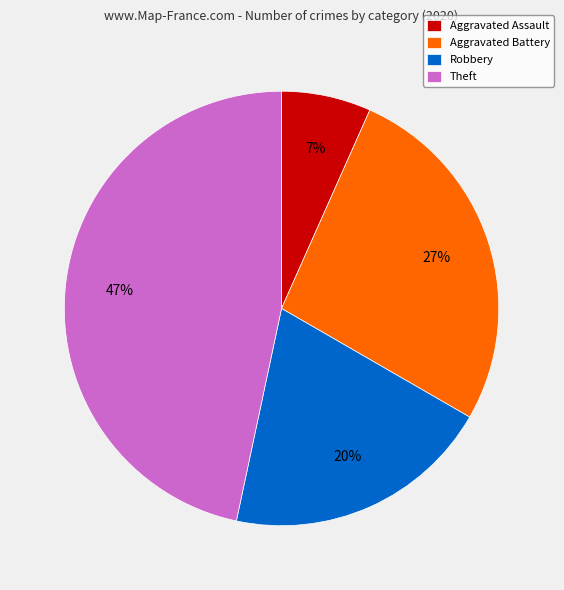

How many slices are in this pie chart?

4